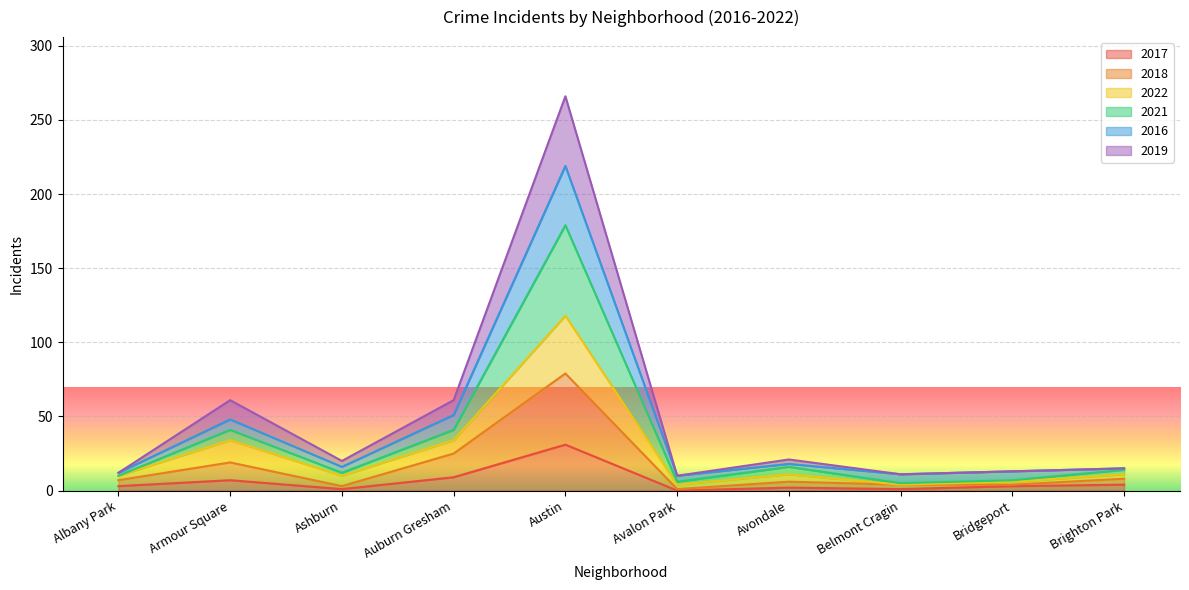

Between Belmont Cragin and Avondale, which is larger?

Avondale